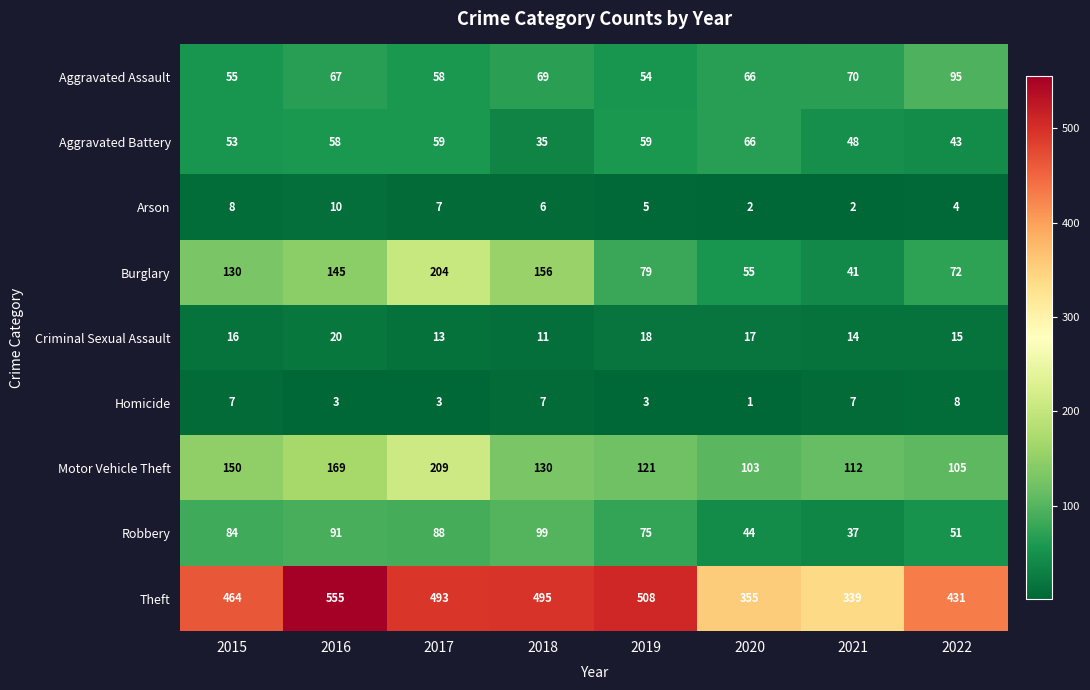

What is the difference between the maximum and minimum values in the Criminal Sexual Assault series?

9